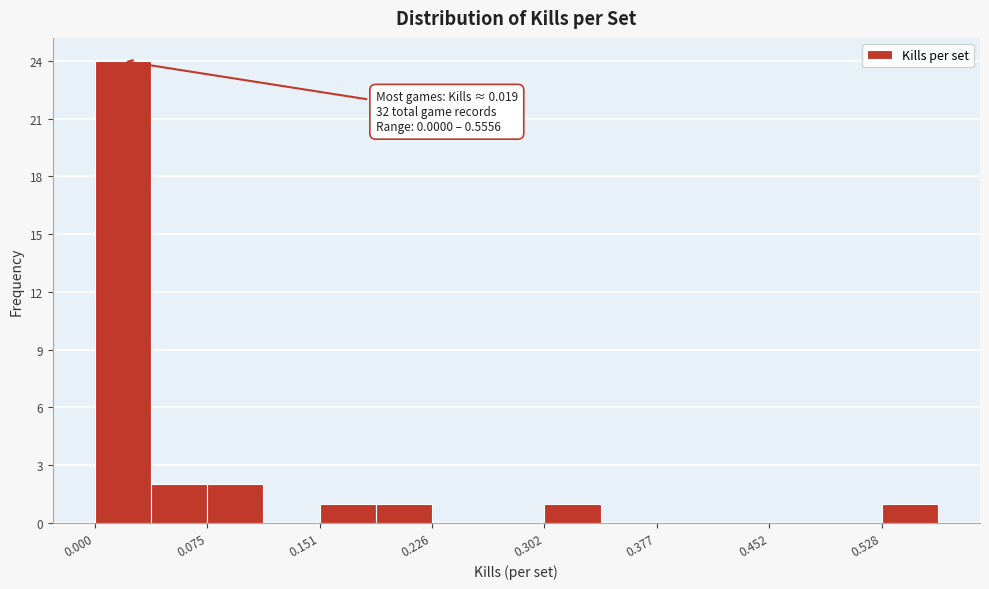

Read against the x-axis, roughly where is the centre of the tallest bar?

0.02